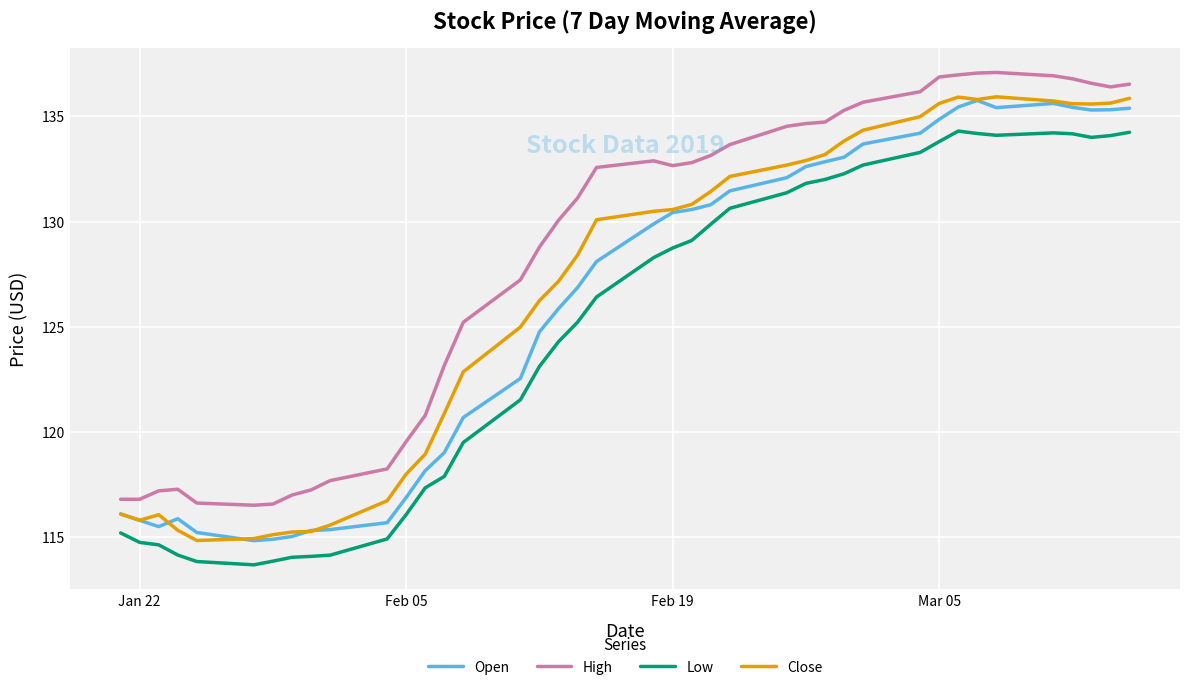

Does the chart have visible grid lines?

Yes